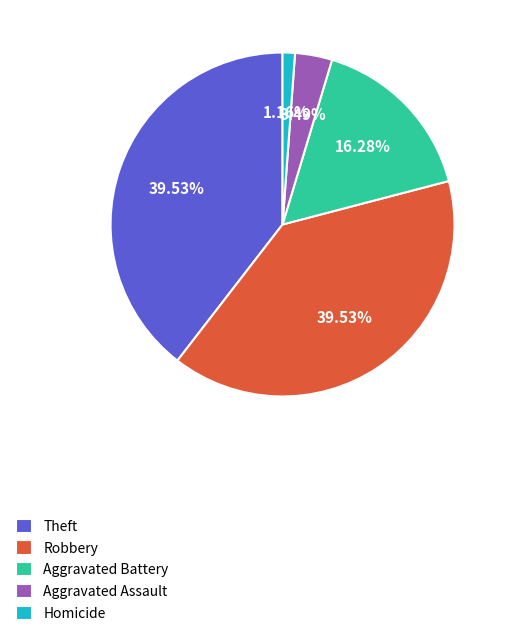

What is the ratio of the value at Homicide to the value at Aggravated Assault?

0.3